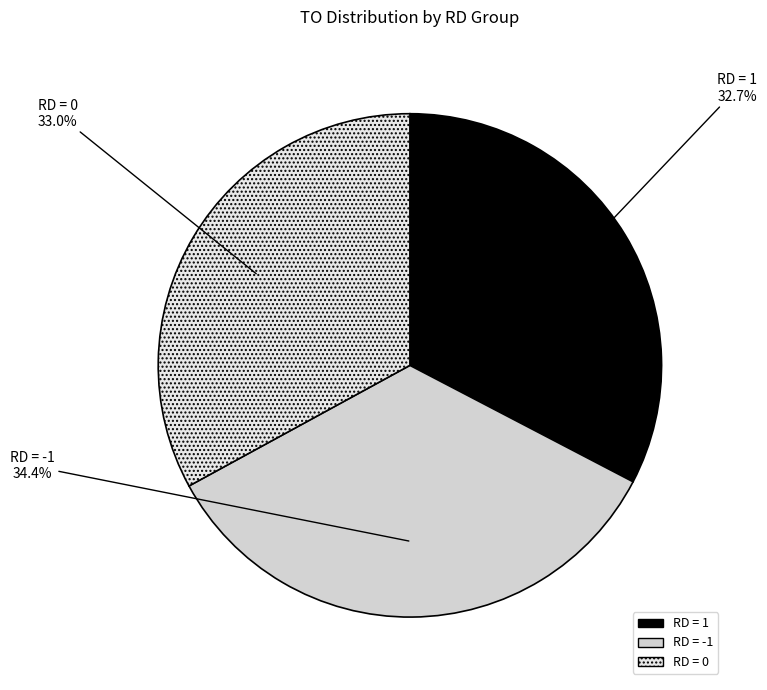

What is the ratio of the value at RD = 0 to the value at RD = -1?

1.0